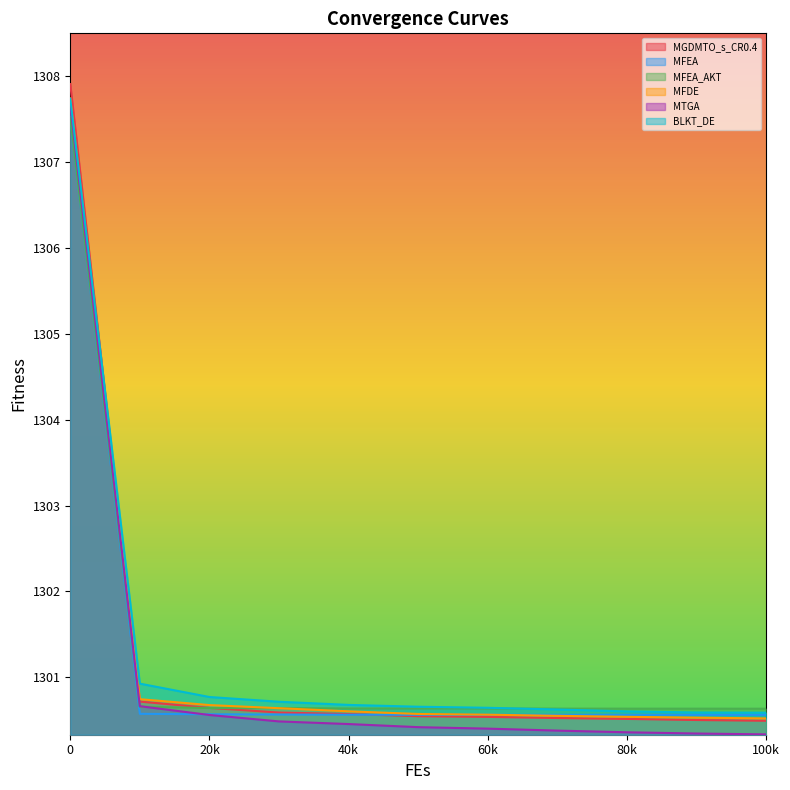

What is the total value across all series at 60k?

7803.3